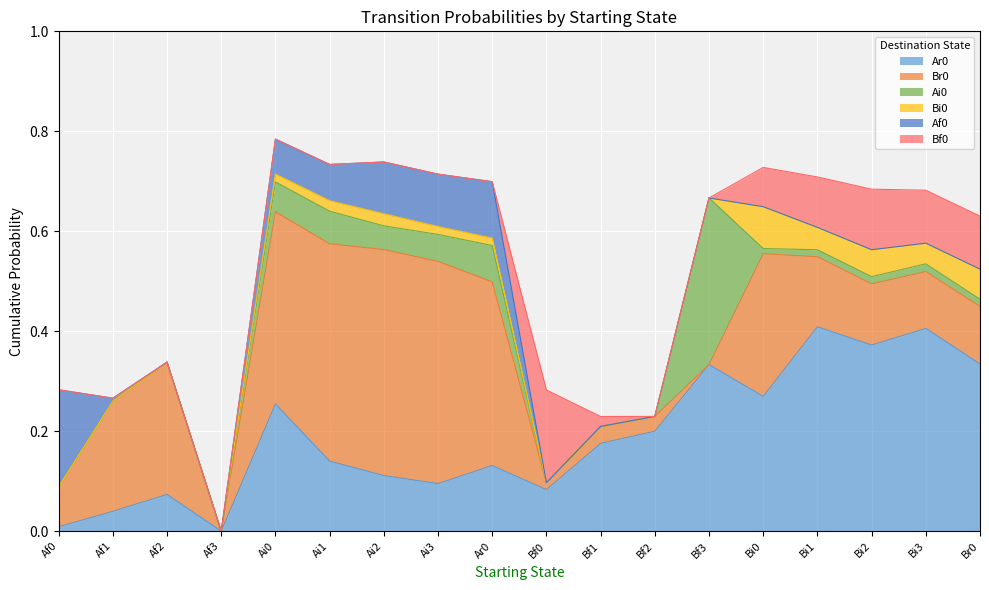

At which label does Ar0 reach its minimum?

Af3